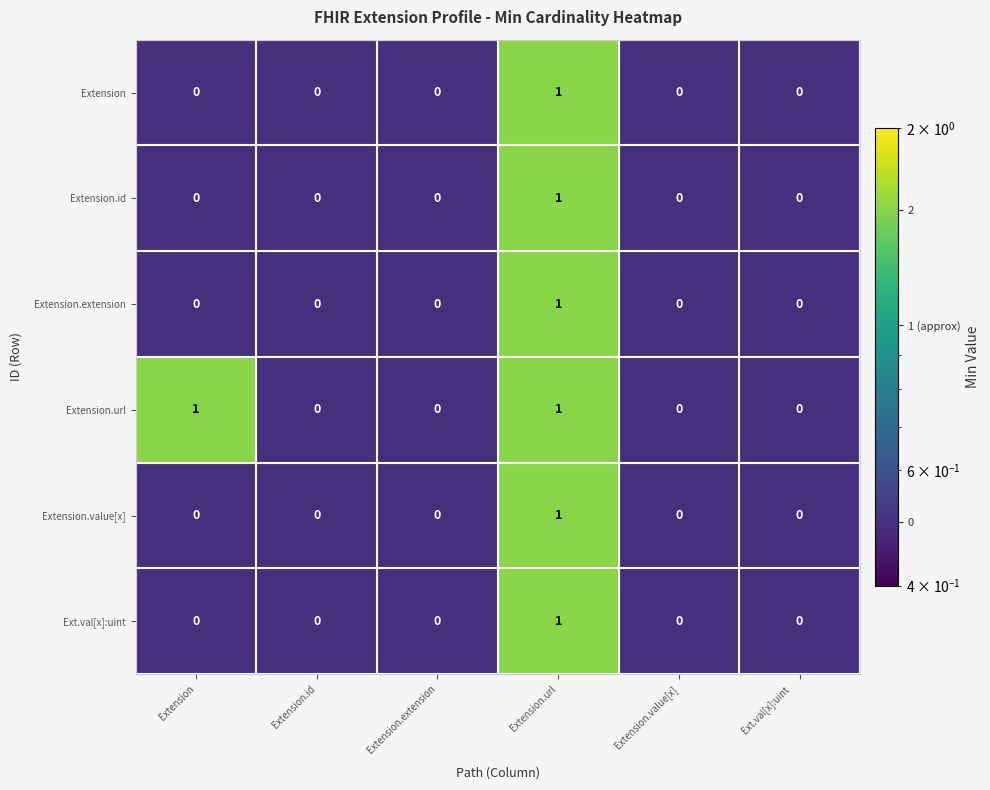

Which category has the highest value in the Extension series?

Extension.url